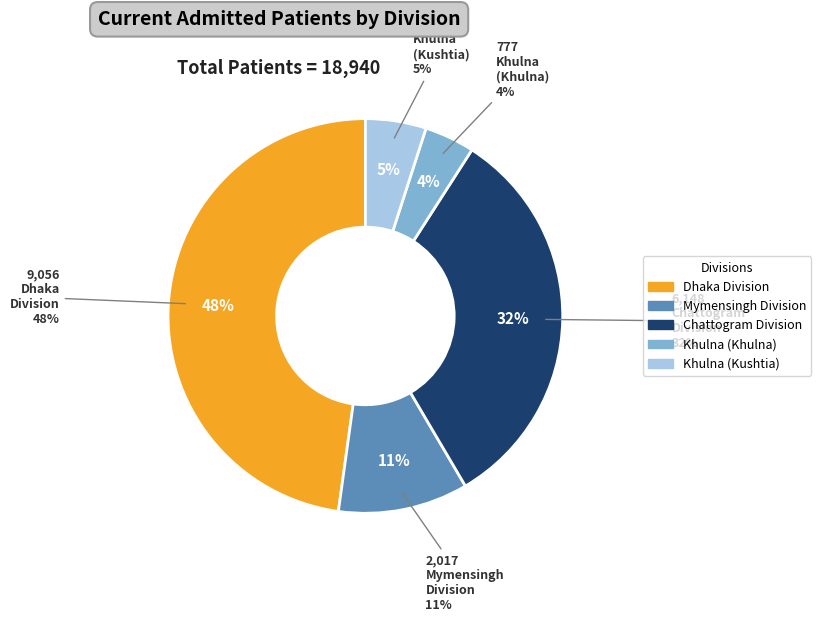

Is there any slice that represents more than half of the pie?

No